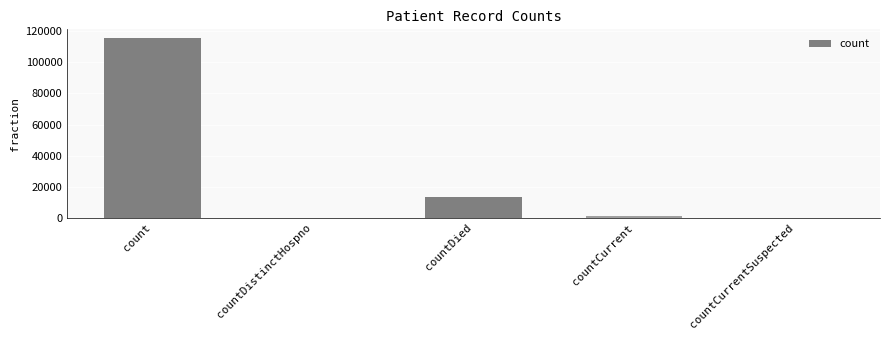

What is the greatest value displayed?

115424